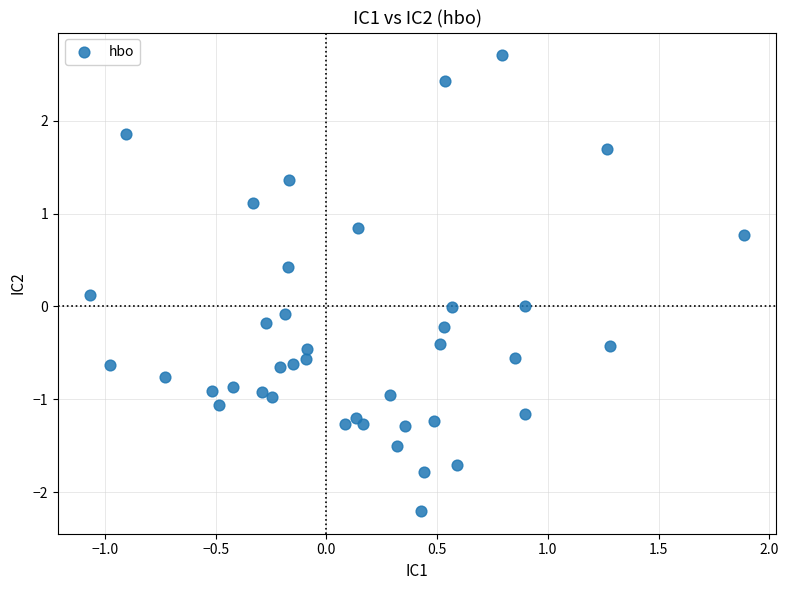

What is the range of X values (max minus min)?

2.9